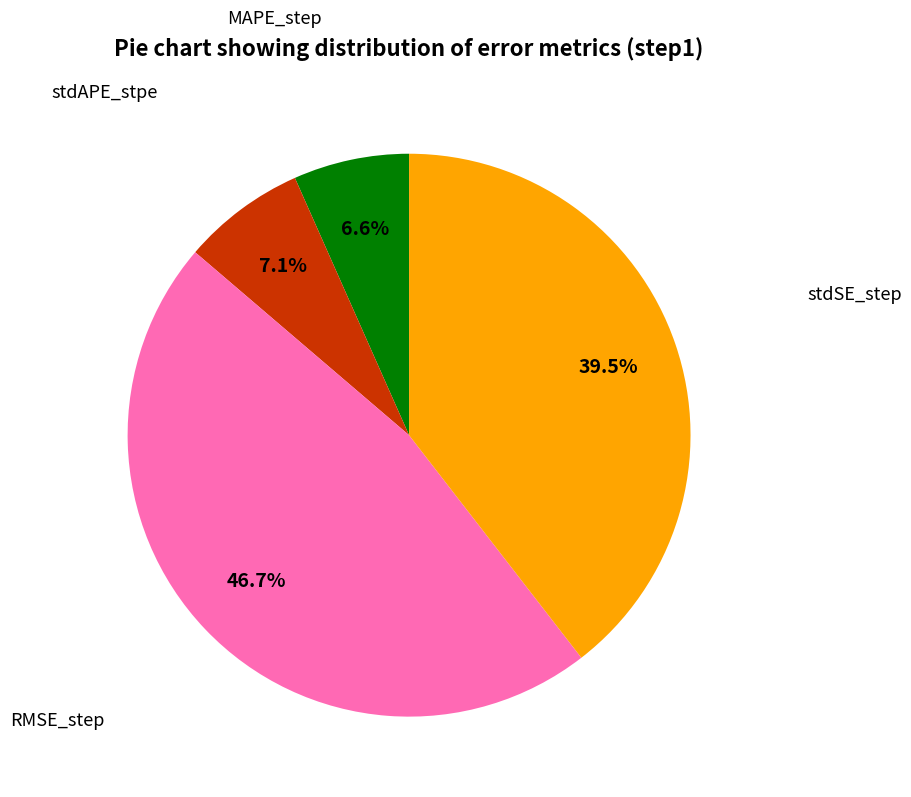

Does any single category account for the majority?

No